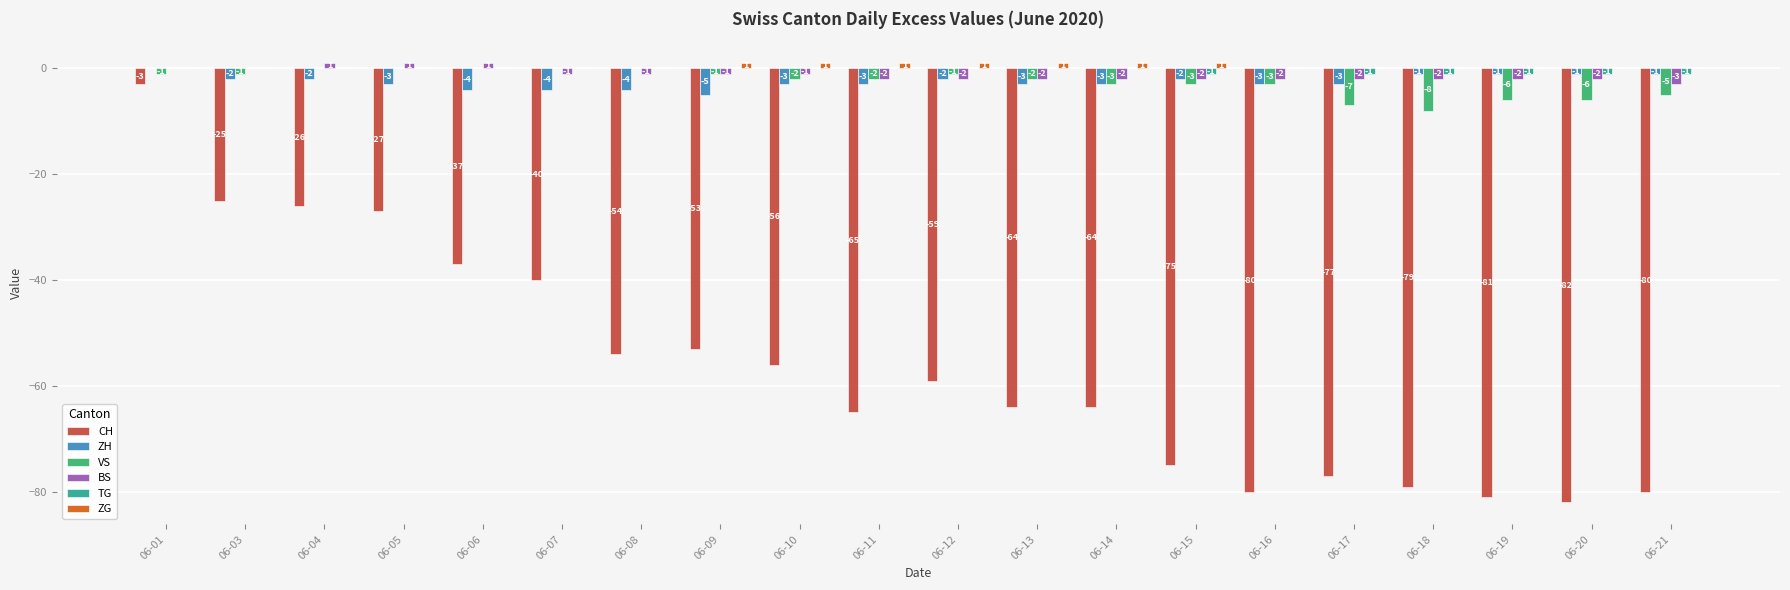

Which series changed the most between 06-14 and 06-18?

CH